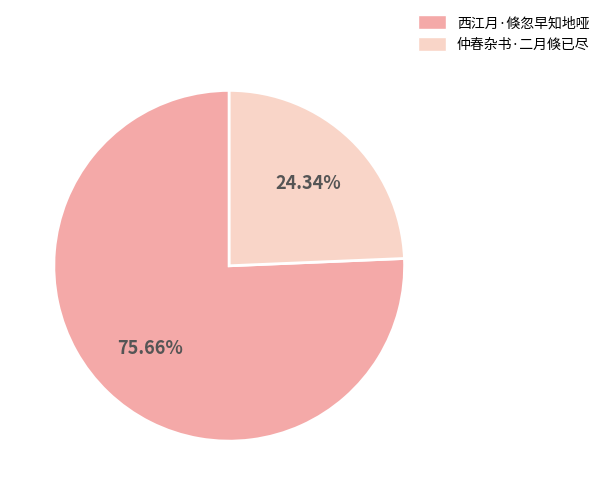

Between 仲春杂书·二月倏已尽 and 西江月·倏忽早知地哑, which is larger?

西江月·倏忽早知地哑